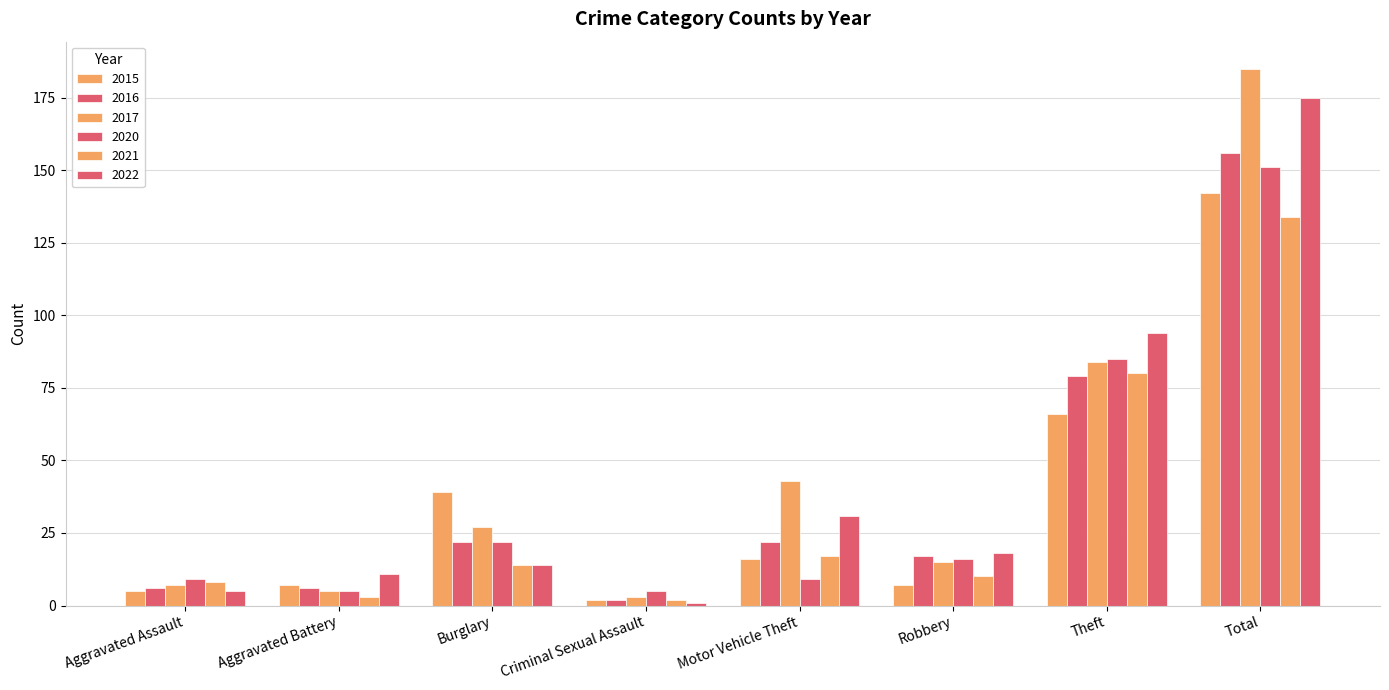

What is the total value across all series at Motor Vehicle Theft?

138